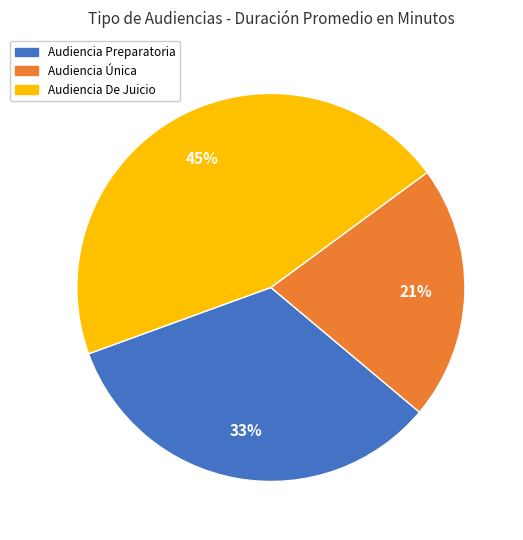

Does Audiencia Preparatoria represent more than half of the total?

No